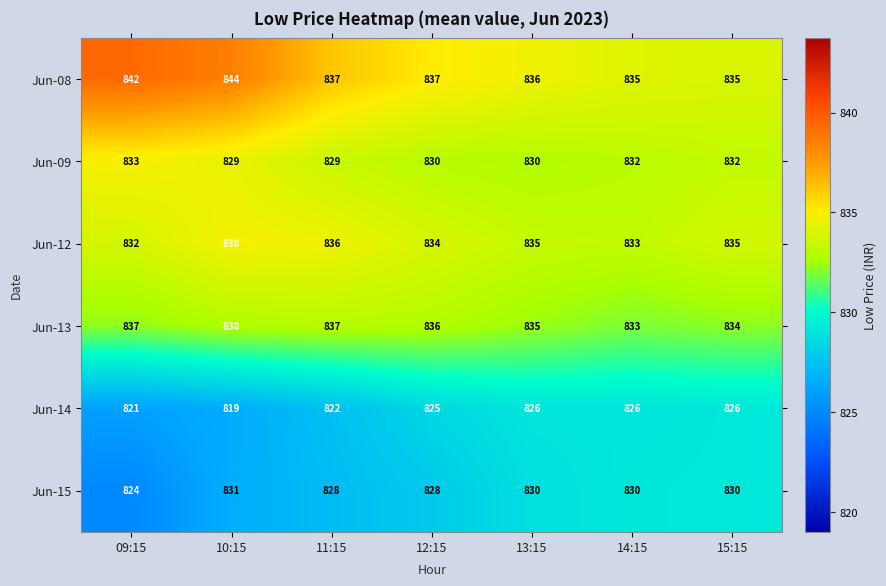

The value of Jun-09 at 12:15 is 830. True or false?

True